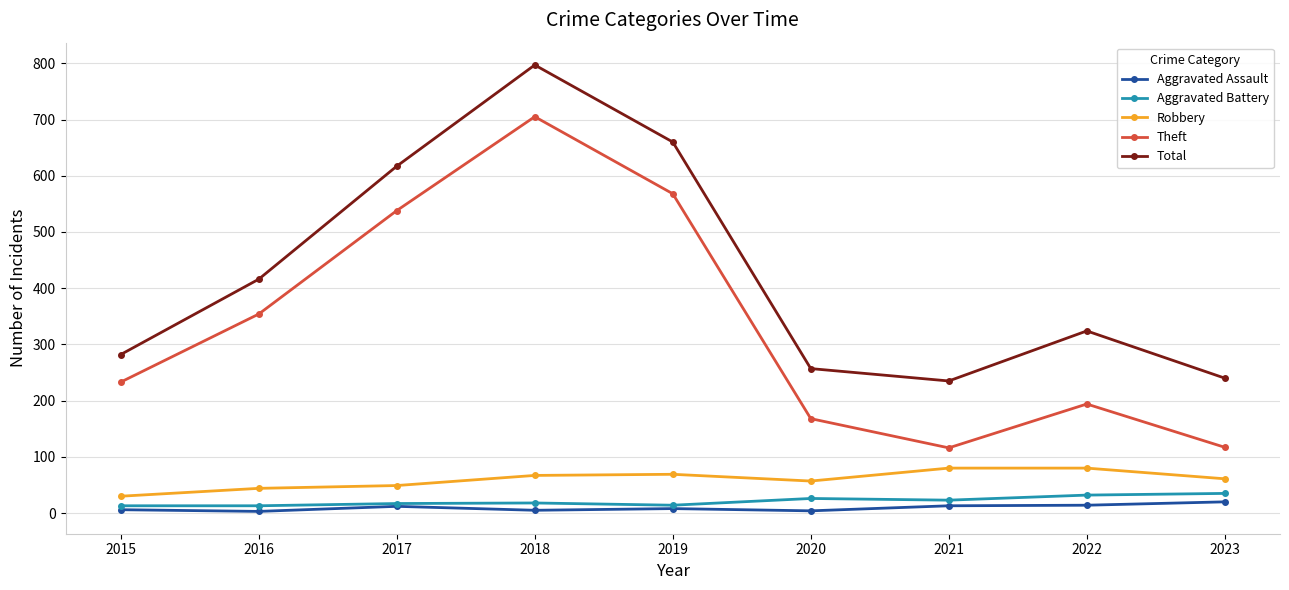

What is the value of the Aggravated Battery point at the 7th from the left?

23